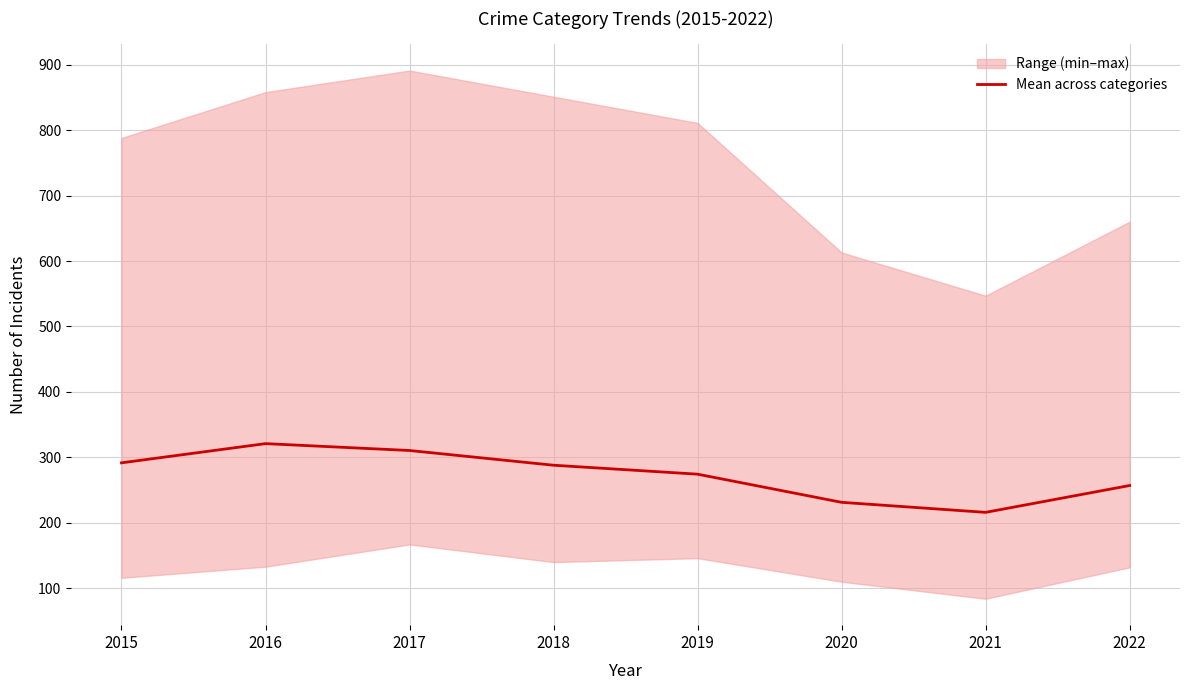

True or false: the data shows 136.7 at 2019.

False